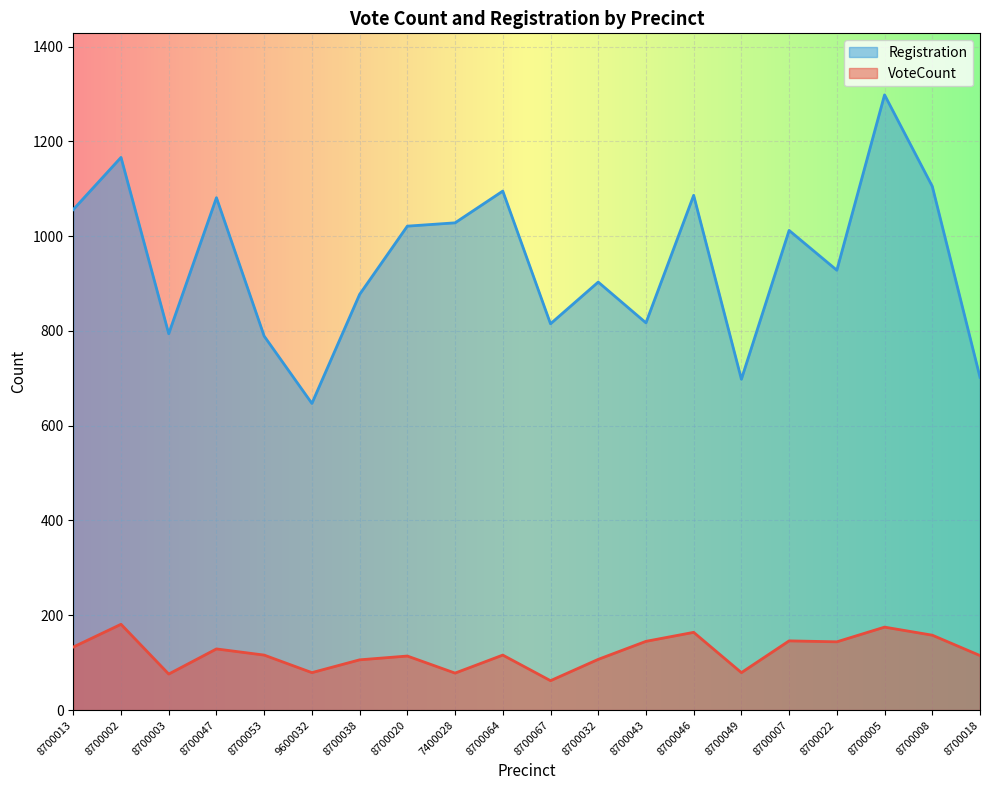

What is the label of the 5th point from the right?

8700007